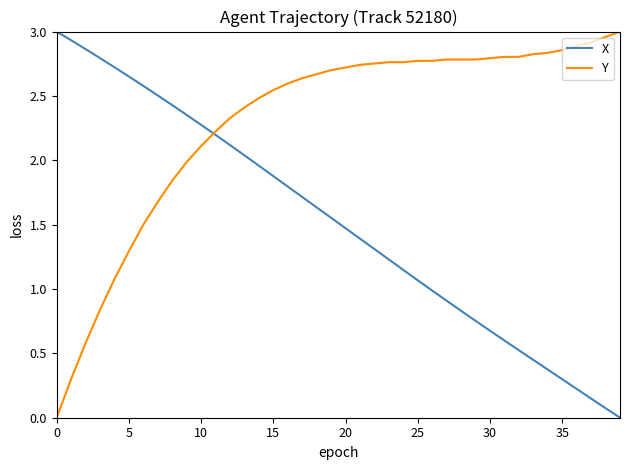

Which series has the largest total across all categories?

Y